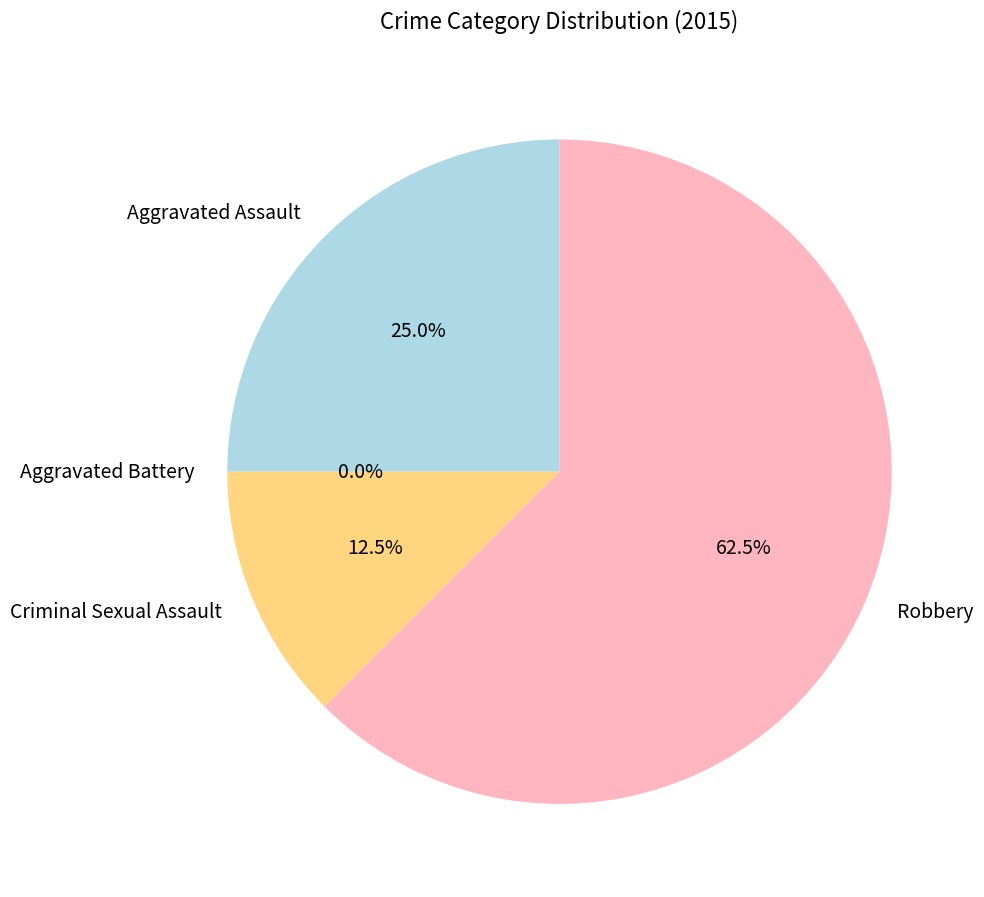

True or false: Robbery accounts for 52% of the total.

False